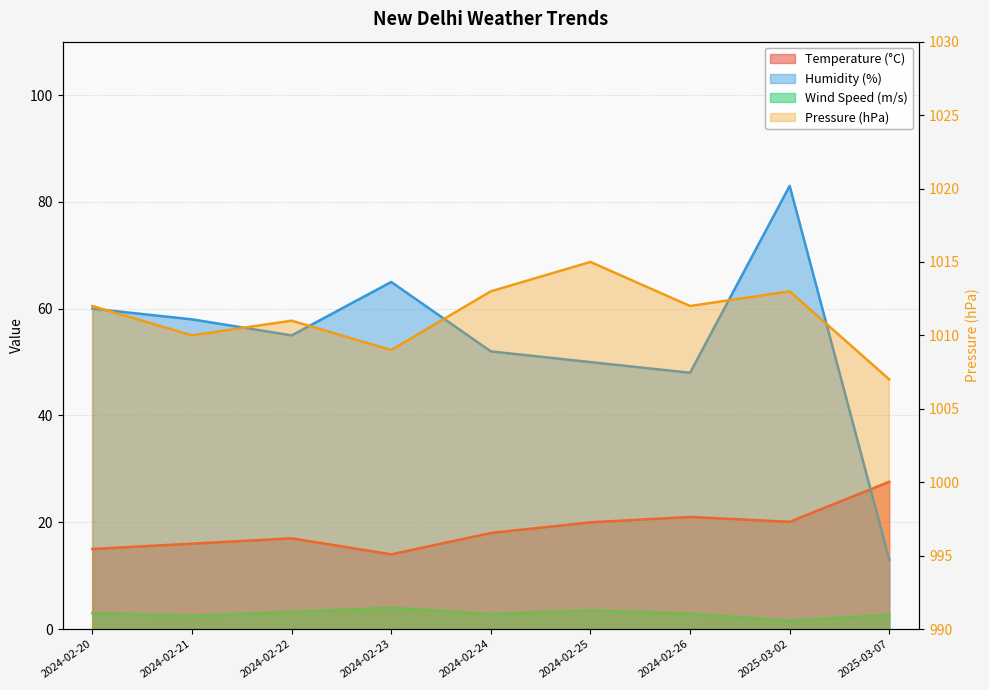

What is the label of the 6th point from the left?

2024-02-25